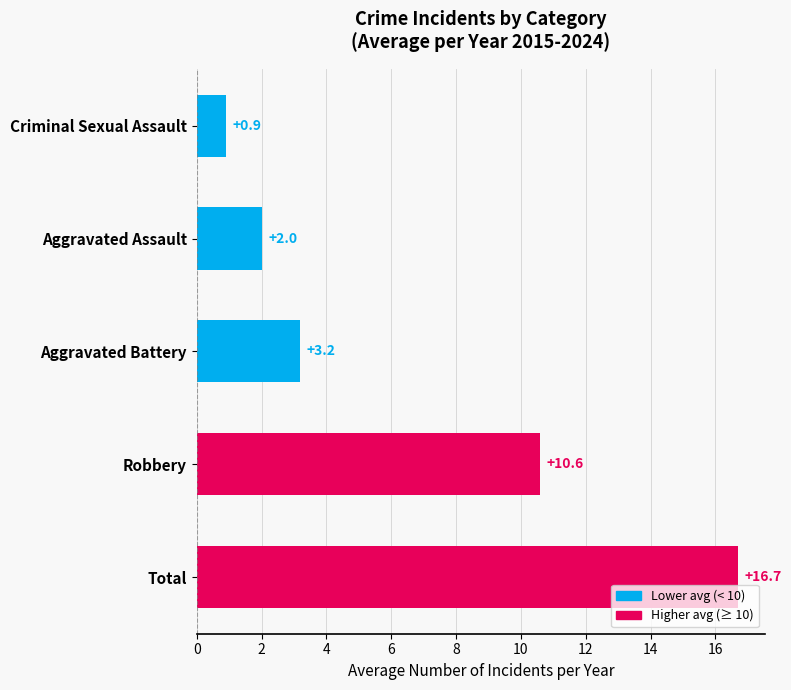

Where is the data nearest to the value 8?

Robbery